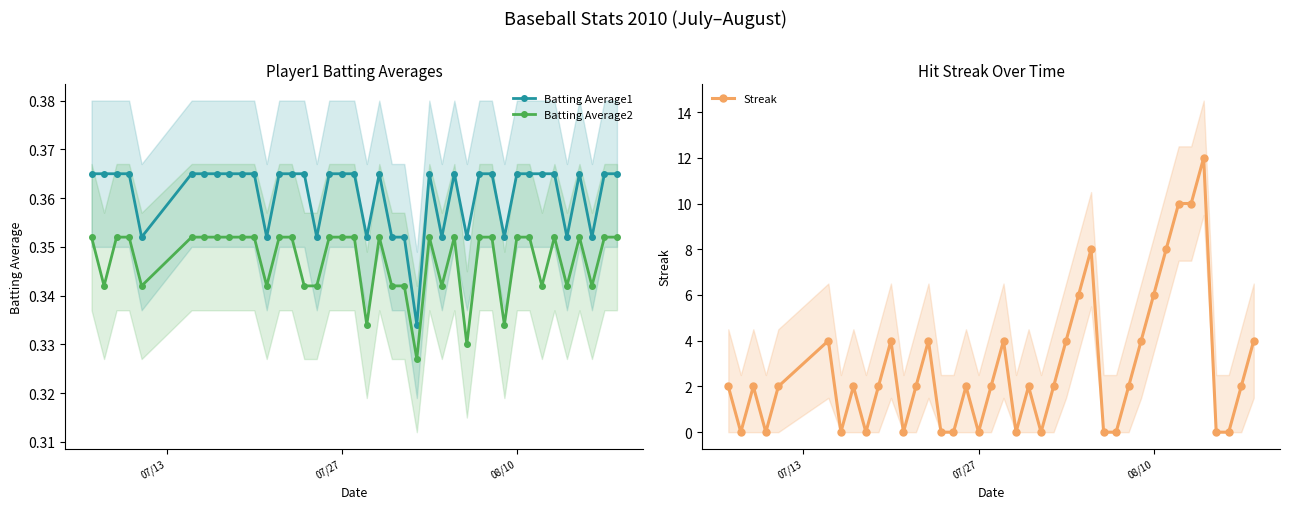

What is the highest value of the Streak series?

12